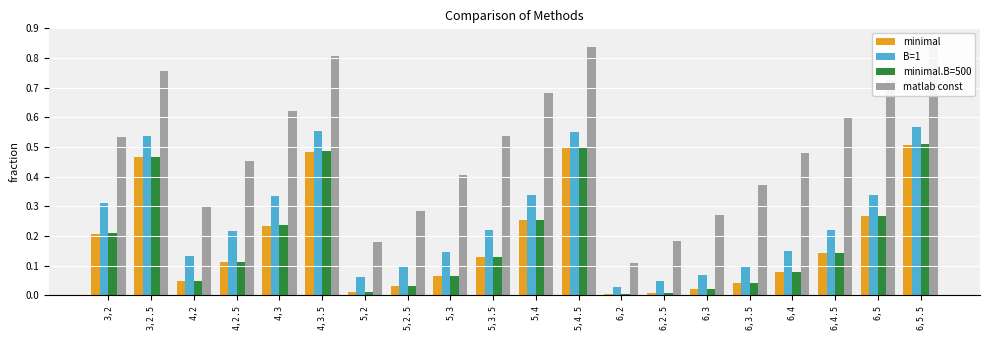

The value of minimal.B=500 at 6,5 is 0.1. True or false?

False